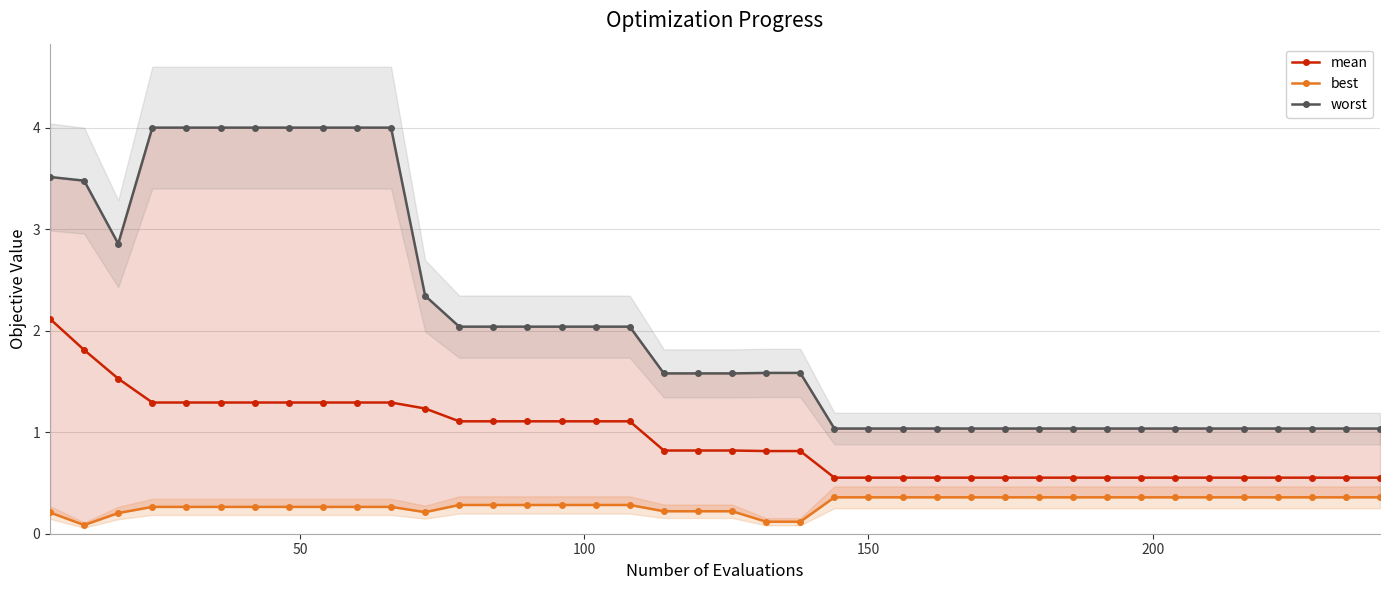

What is the value of the mean point at the 11th from the left?

1.3